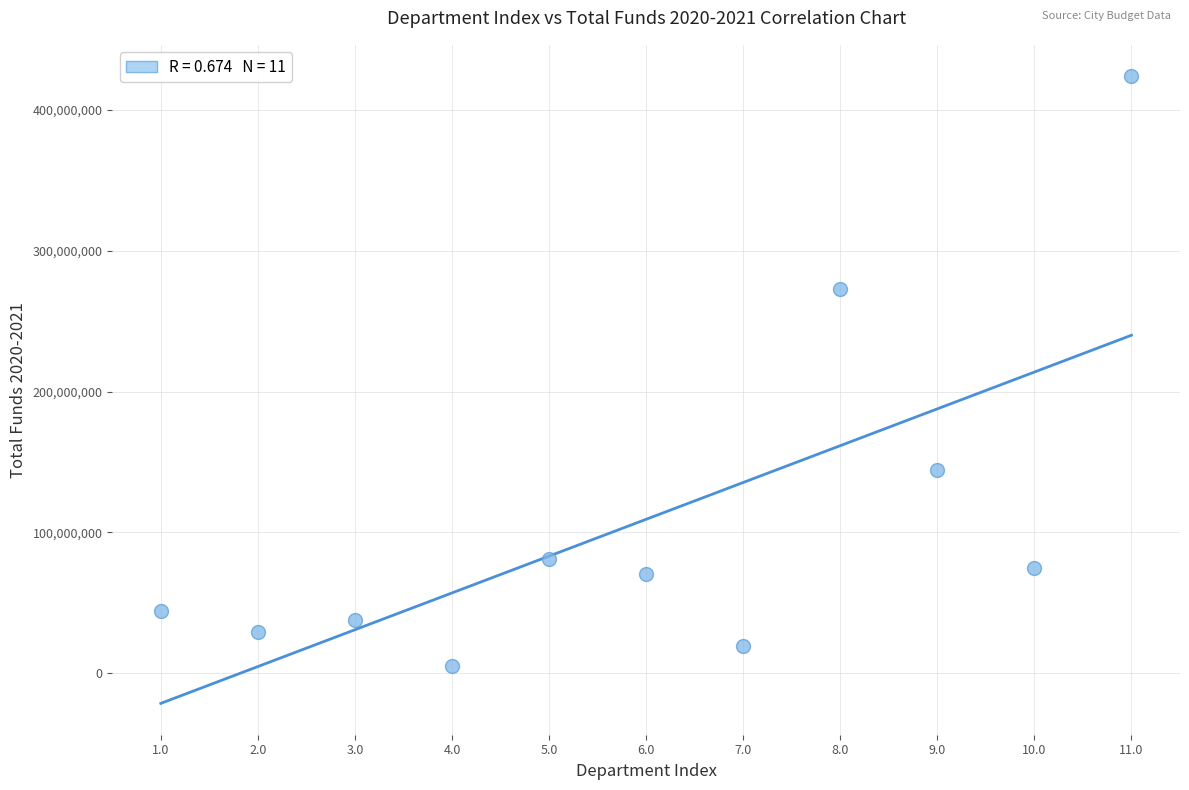

What is the average Y value?

109229618